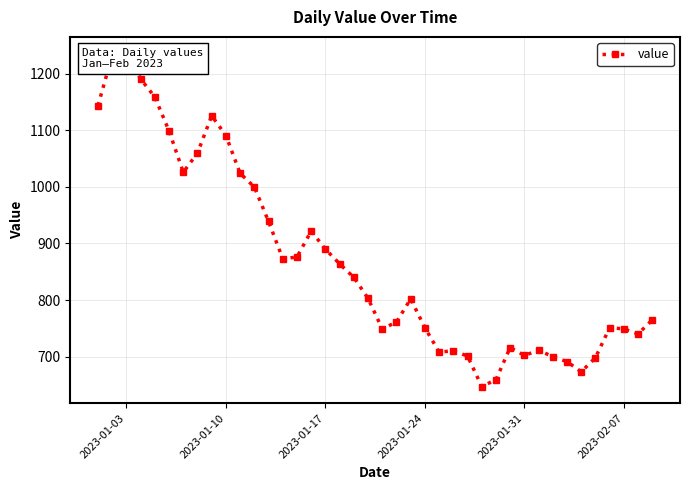

What value does the data have at 2023-01-10, to the nearest 100?

1100